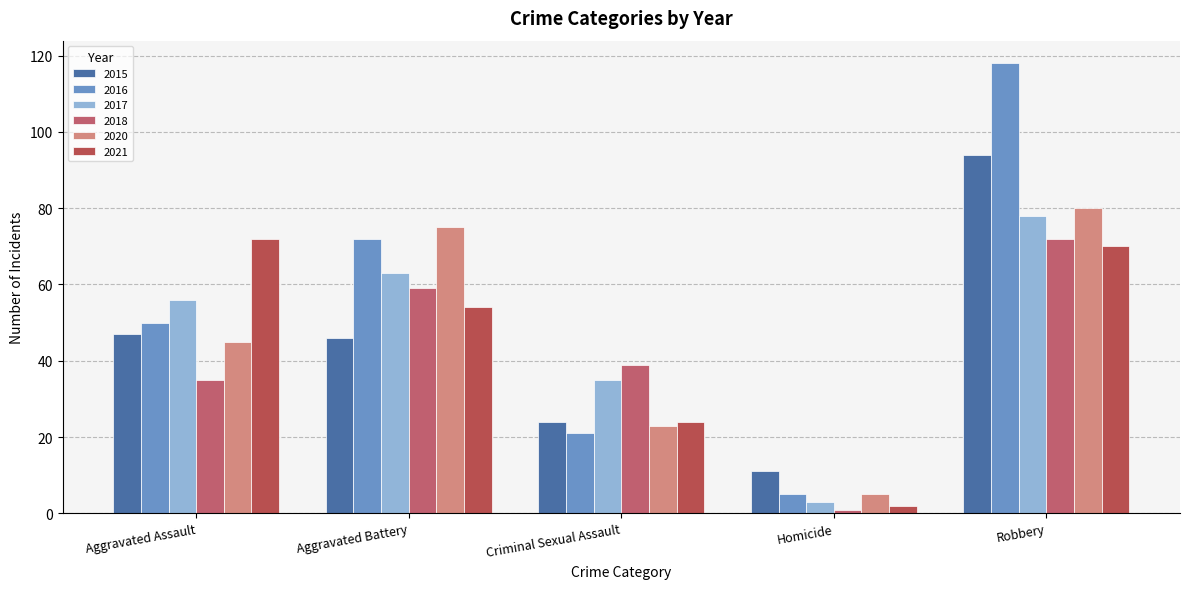

What is the difference between the 2020 values at Criminal Sexual Assault and Robbery?

57